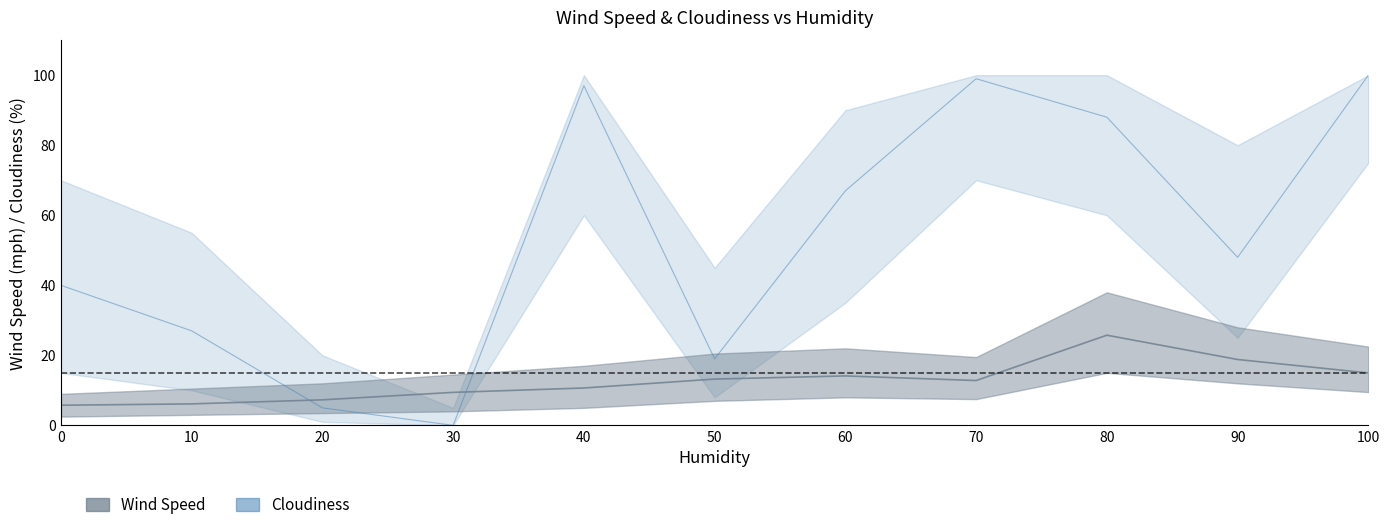

At which label does Cloudiness reach its minimum?

30